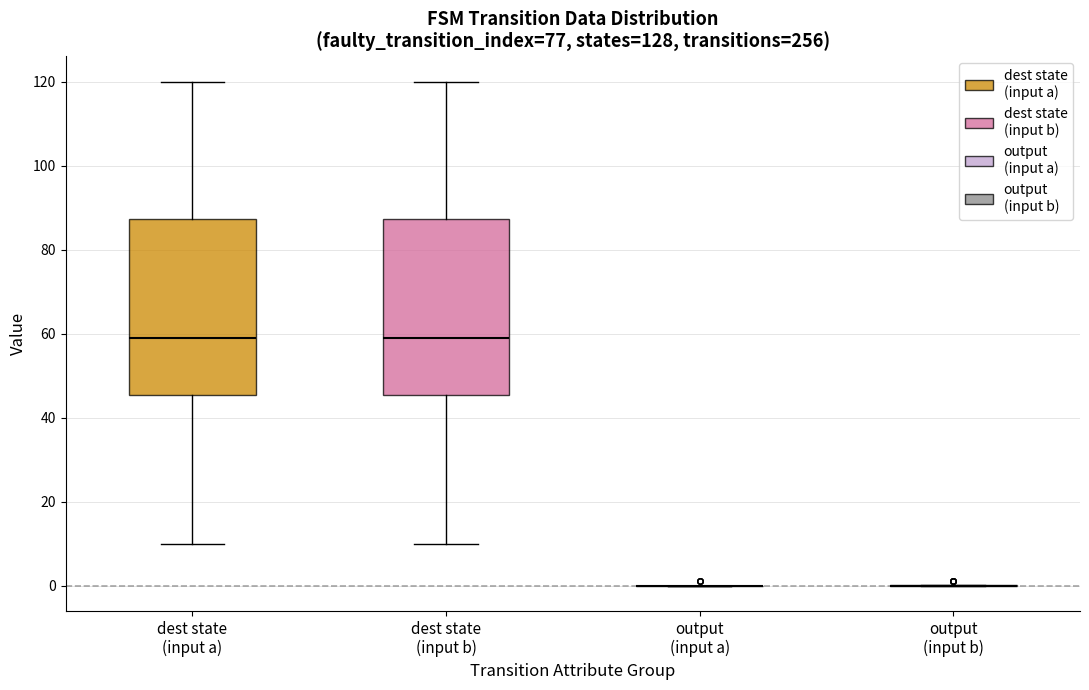

Reading left to right, read every box against the y-axis: the position of its median line, the range the box covers, and the ends of its whiskers. The values are not printed on the chart, so give them approximately, as read against the axis.

dest state (input a): median 60, box 46 to 88, whiskers 10 to 120
dest state (input b): median 60, box 46 to 88, whiskers 10 to 120
output (input a): box collapsed to a line at 0, whiskers 0 to 0
output (input b): box collapsed to a line at 0, whiskers 0 to 0